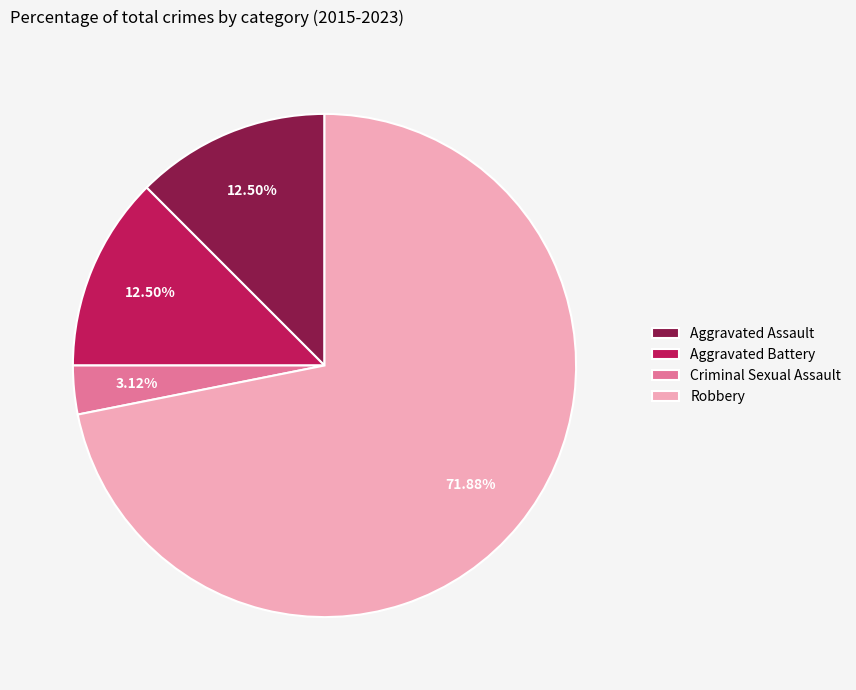

Is there a majority slice in this chart?

Yes